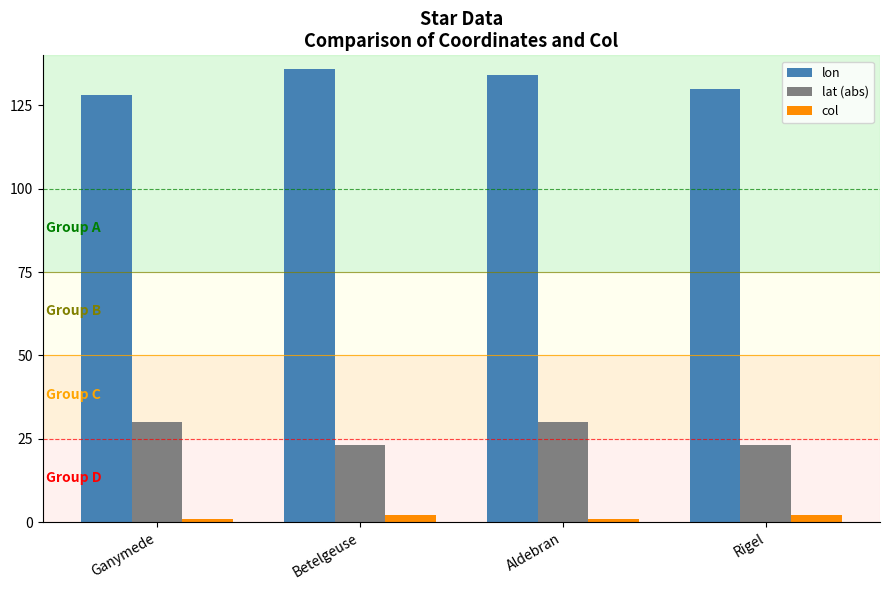

What are all the series names shown in the legend?

lon, lat (abs), col